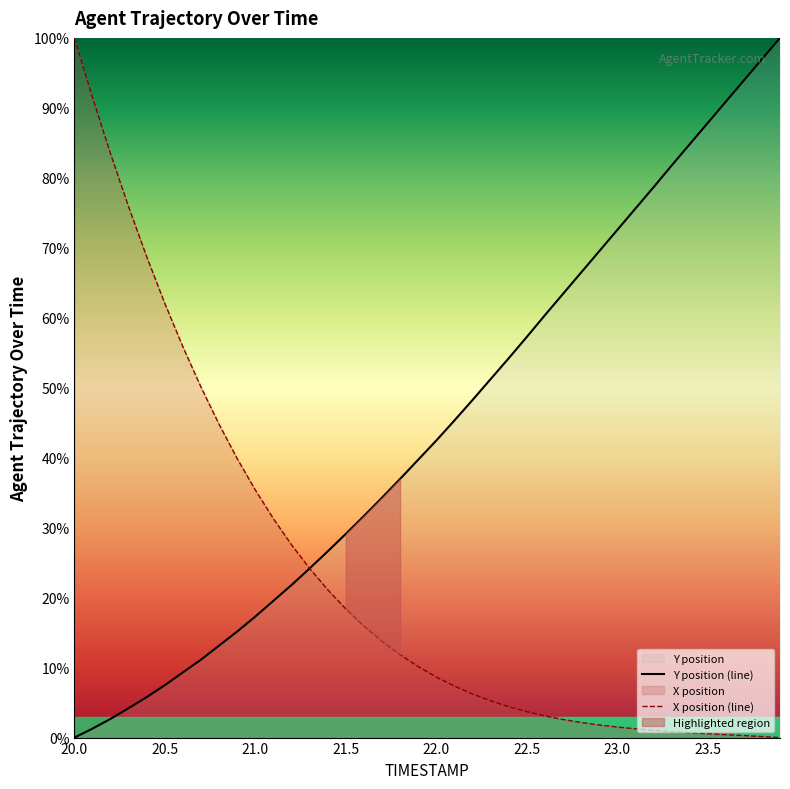

Rank the series by their maximum value, from highest to lowest.

Y, X